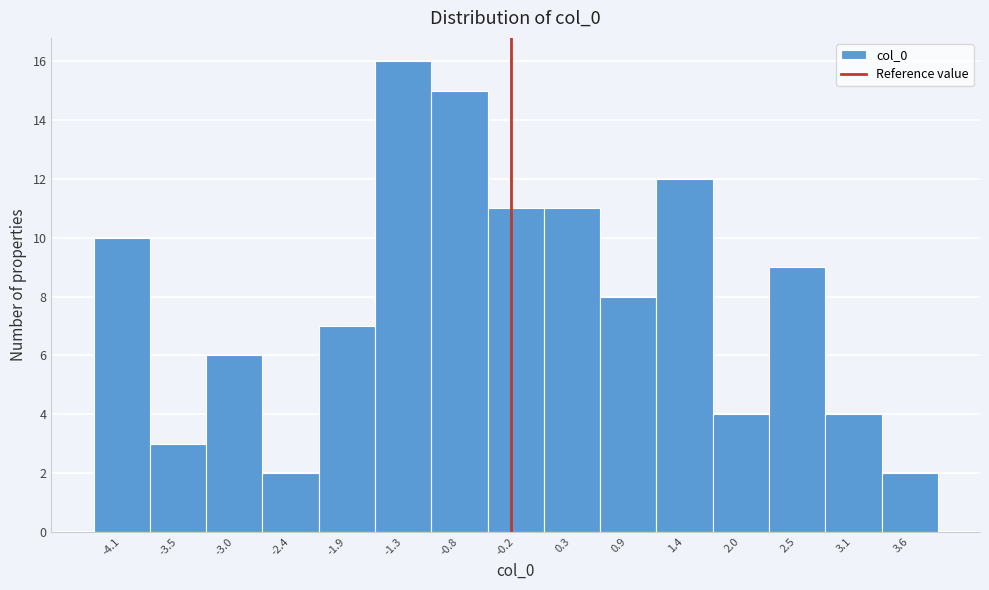

Reading left to right, transcribe all the data shown in this chart.

10	3	6	2	7	16	15	11	11	8	12	4	9	4	2